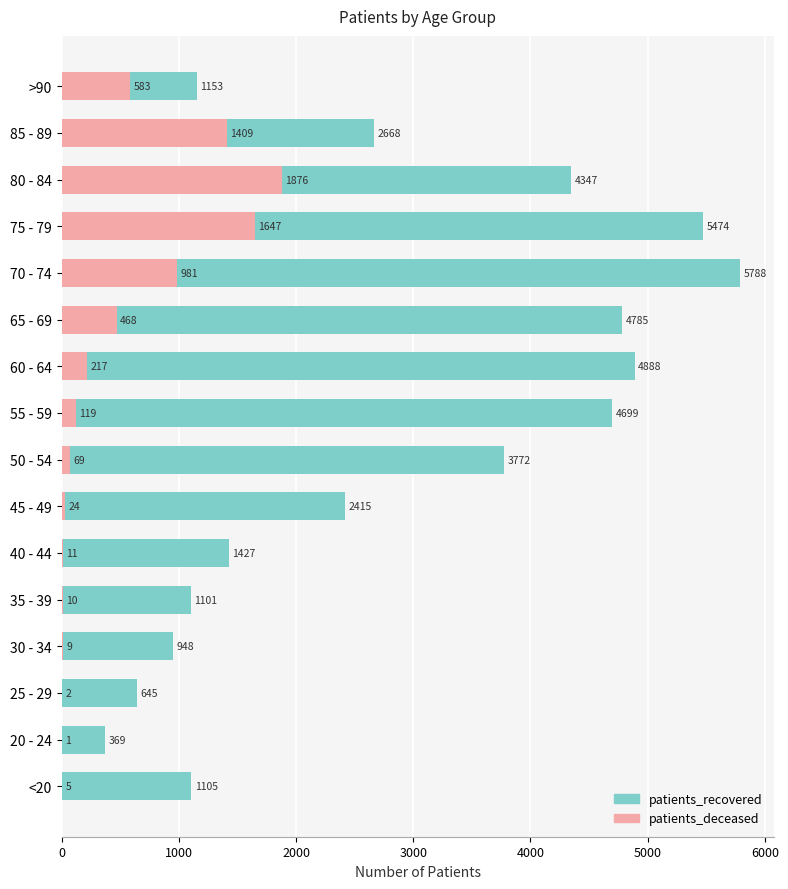

Which series has the largest total across all categories?

patients_recovered